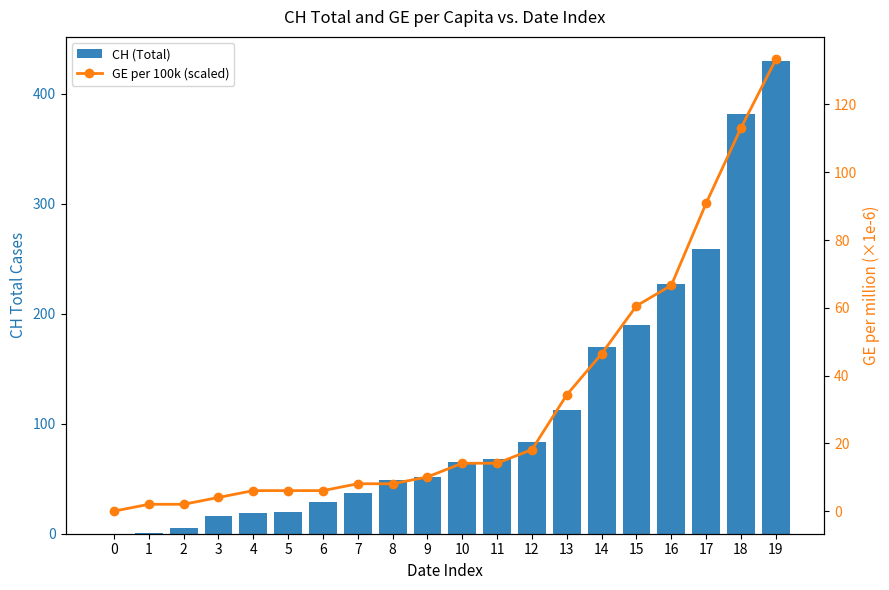

What is the highest value of the CH (Total) series?

430.0